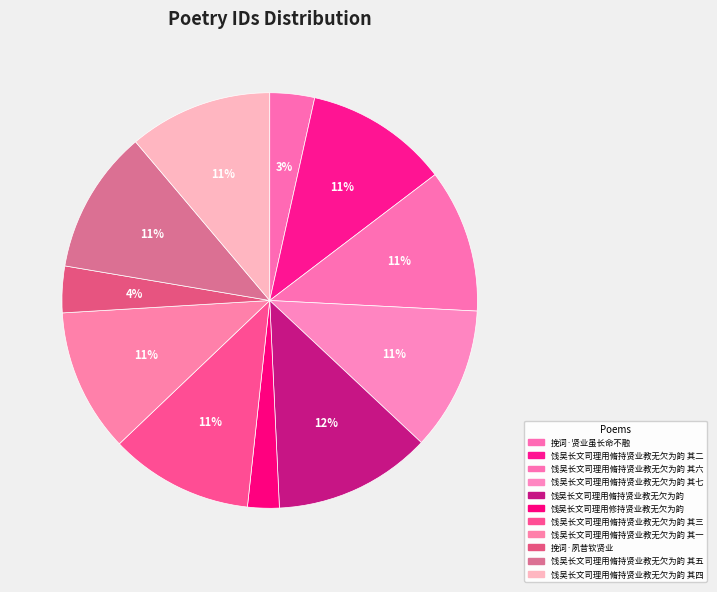

How many segments does this pie chart have?

11